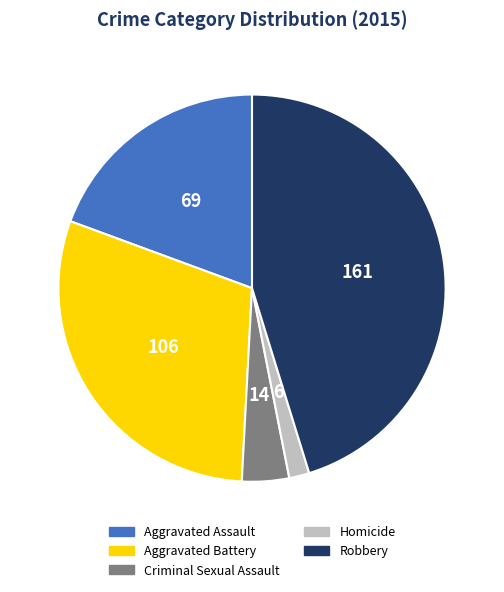

Do Robbery and Criminal Sexual Assault together represent more than half of the pie?

No